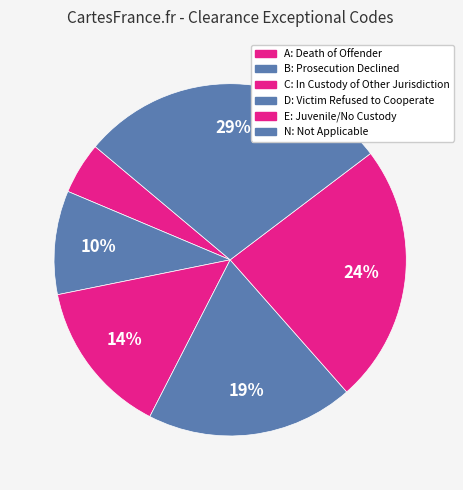

How many segments does this pie chart have?

6